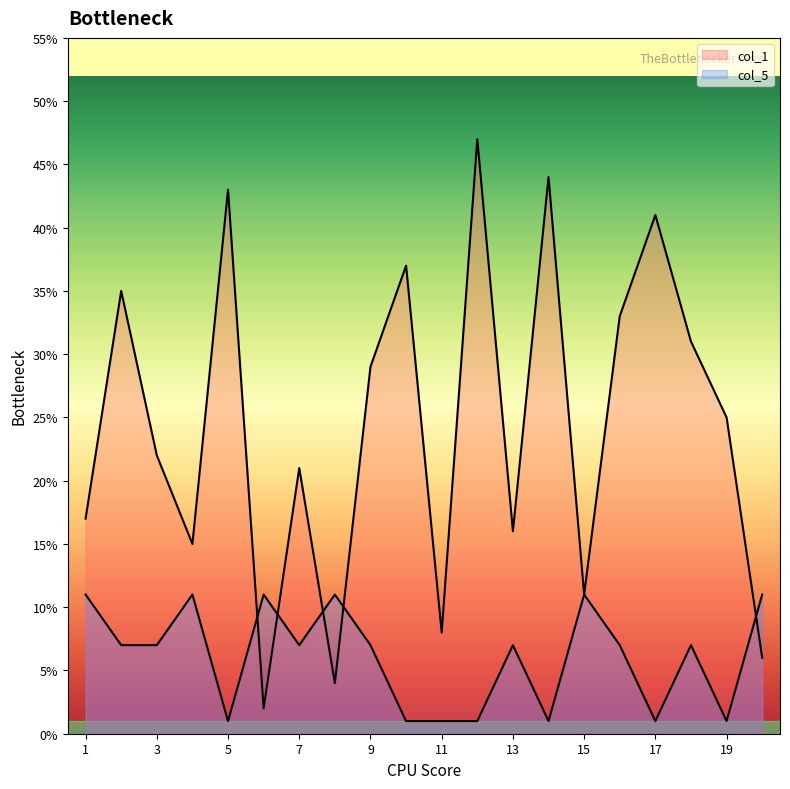

Reading left to right, what are all the values shown in this chart?

col_1: 1=17	2=35	3=22	4=15	5=43	6=2	7=21	8=4	9=29	10=37	11=8	12=47	13=16	14=44	15=11	16=33	17=41	18=31	19=25	20=6
col_5: 1=11	2=7	3=7	4=11	5=1	6=11	7=7	8=11	9=7	10=1	11=1	12=1	13=7	14=1	15=11	16=7	17=1	18=7	19=1	20=11